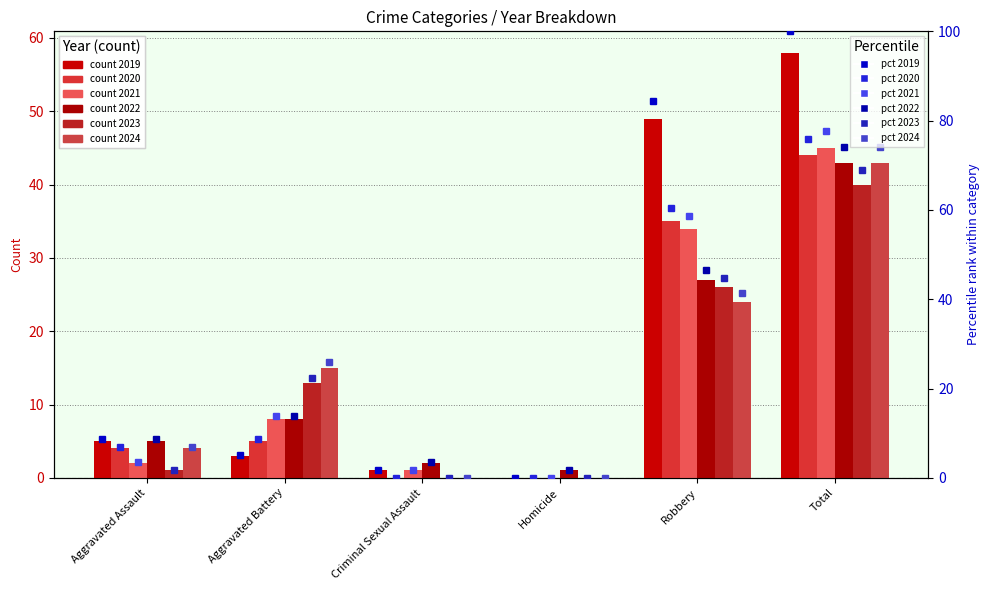

What is the average value of the 2019 % series?

33.3